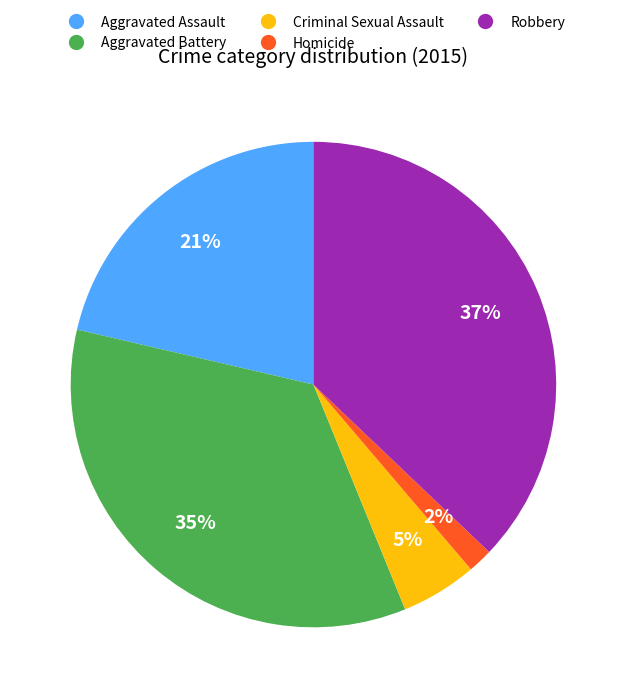

To the nearest percent, what percentage of the pie is Aggravated Battery?

35%